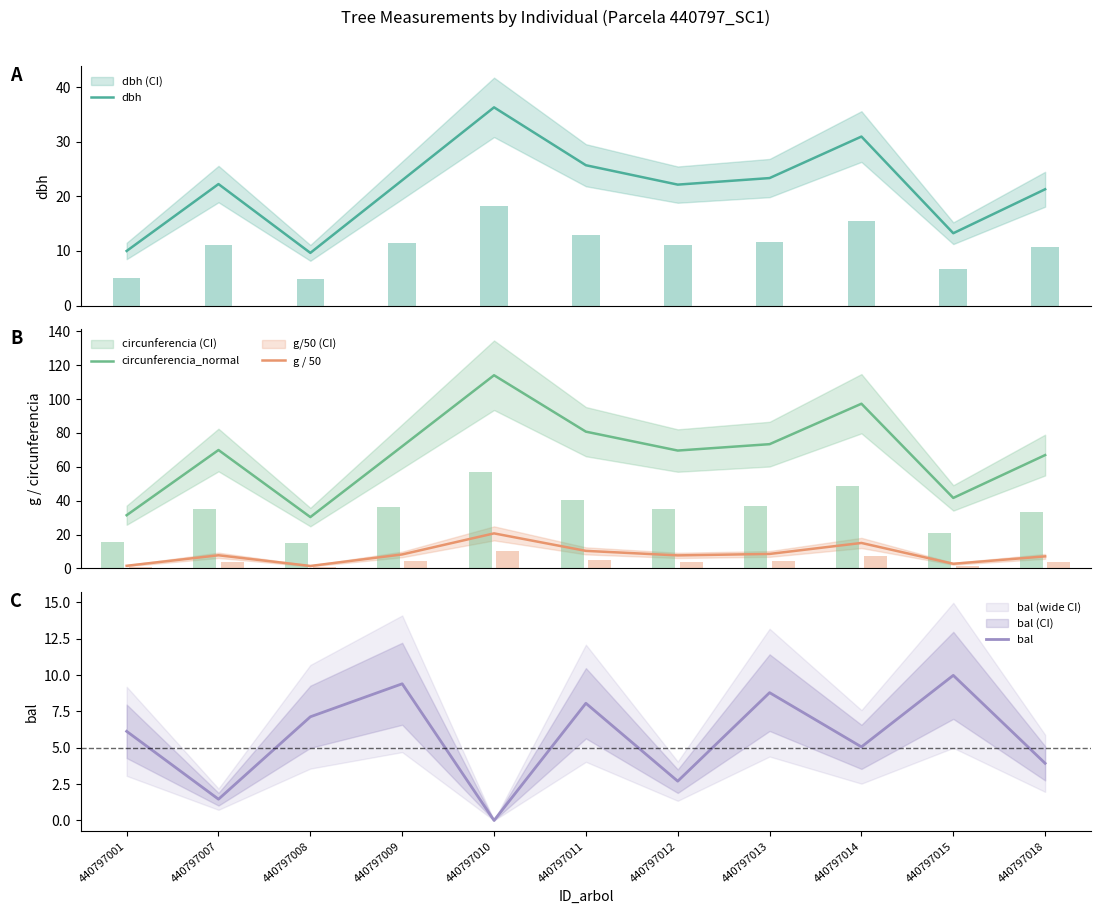

What is the value of the circunferencia_normal bar at the 4th from the left?

72.1